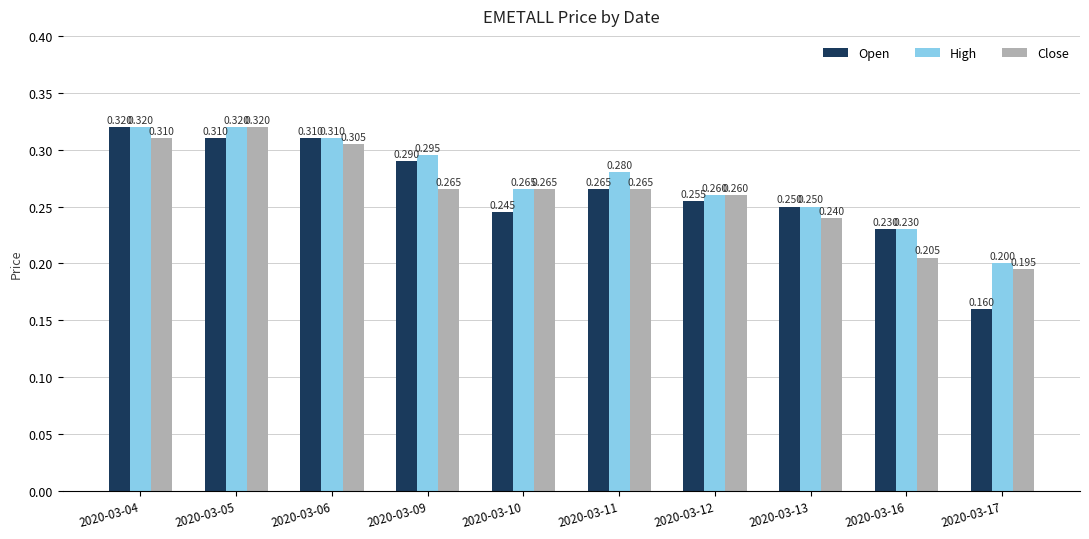

Which series has the widest spread of values?

Open